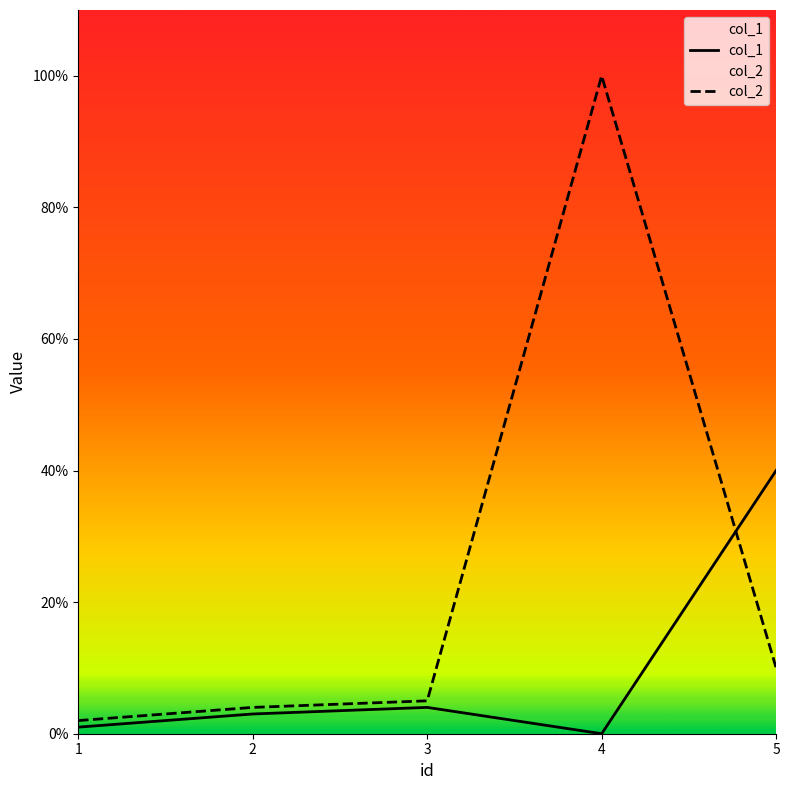

At which label does col_1 first exceed 3?

3